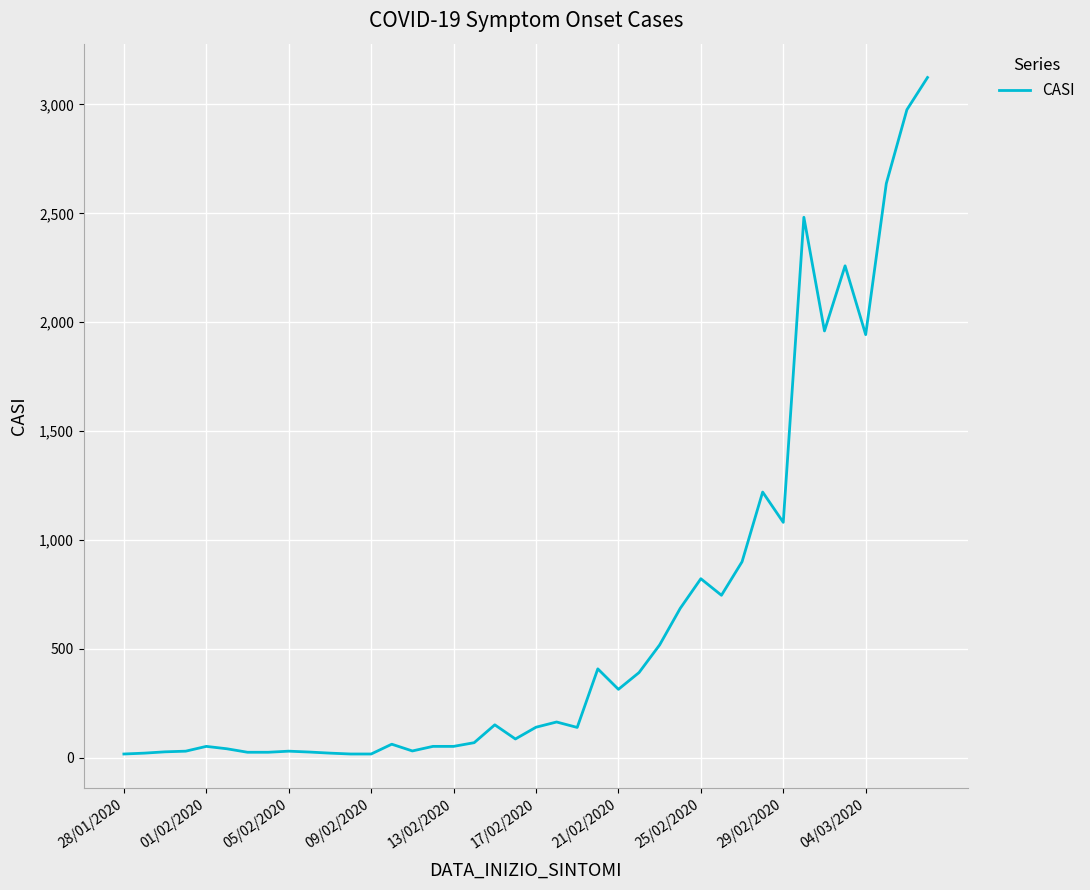

What is the greatest value displayed?

3124